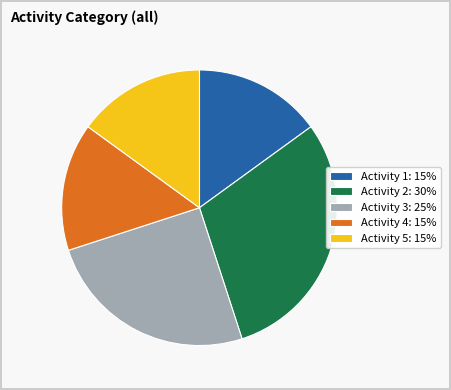

Which slice is the largest?

Activity 2: 30%